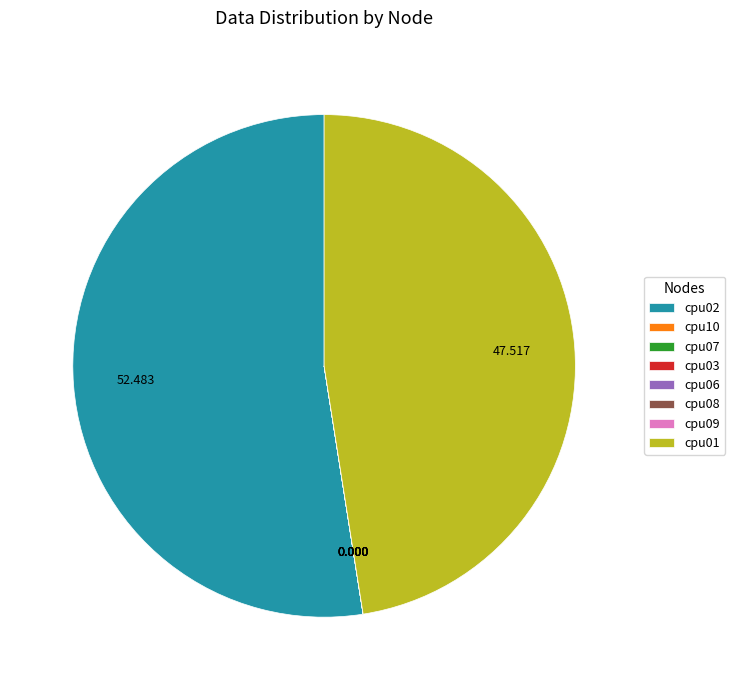

Which category has the biggest portion of the pie?

cpu02